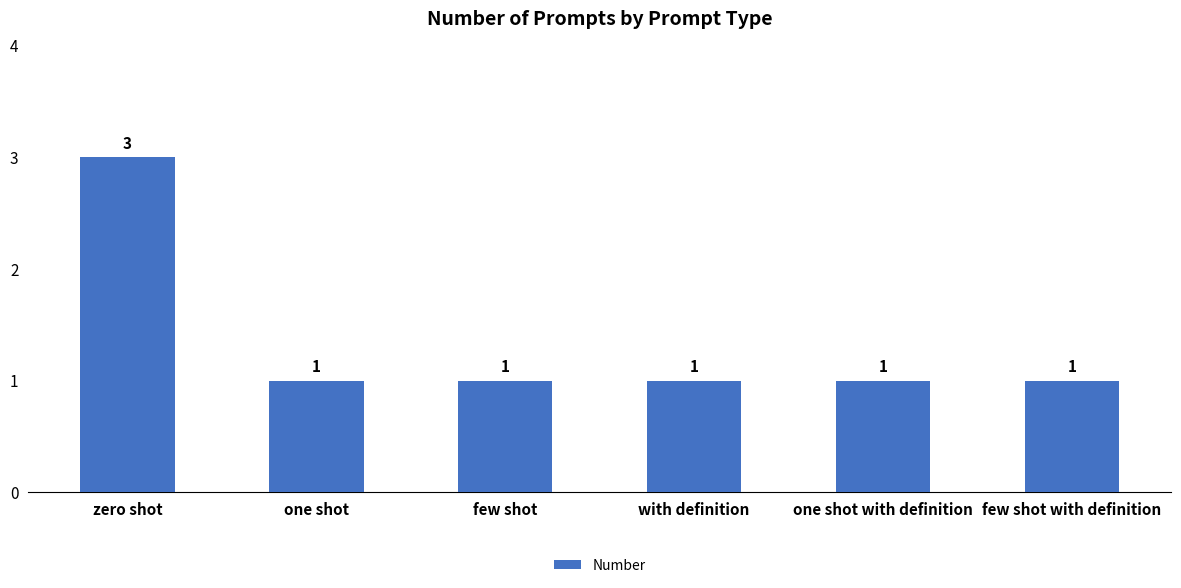

Count the values in the range 1 to 2.

5